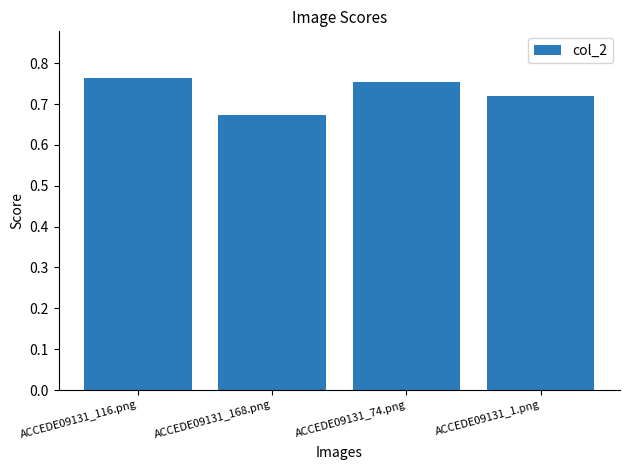

True or false: the data shows 1.1 at ACCEDE09131_1.png.

False